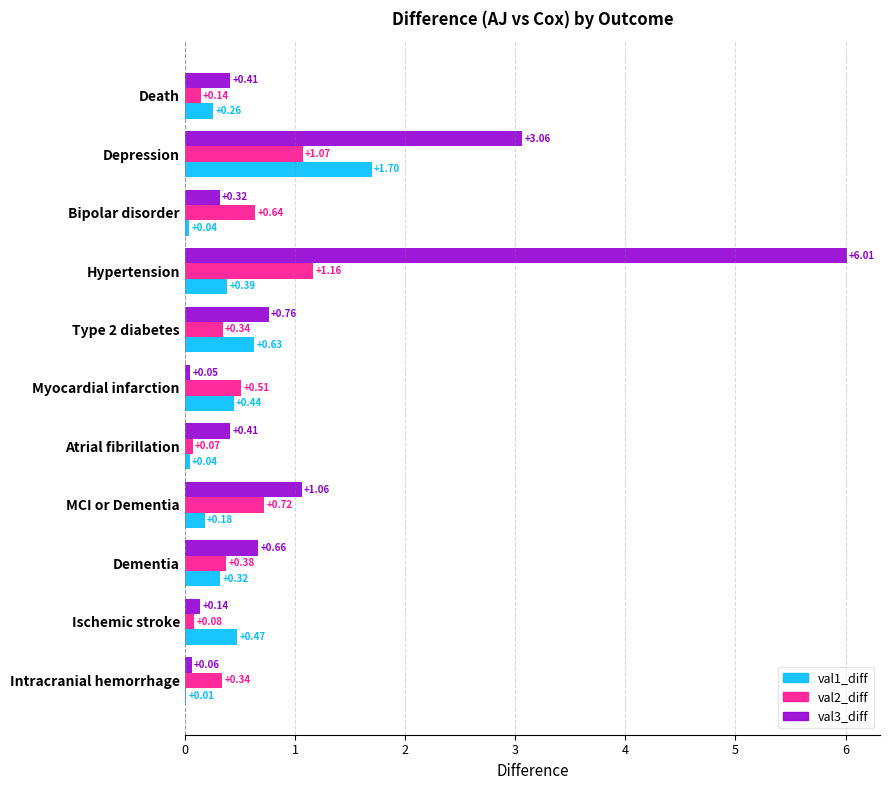

At which category is the sum across all series the highest?

Hypertension